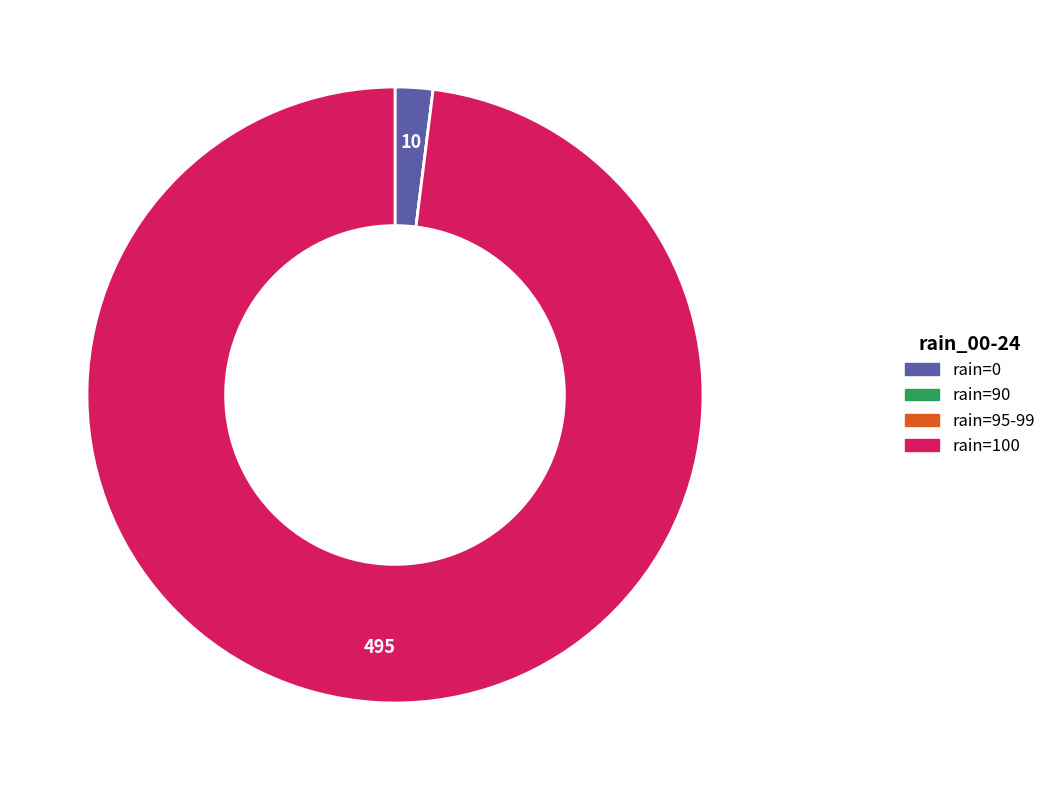

Is there any slice that represents more than half of the pie?

Yes